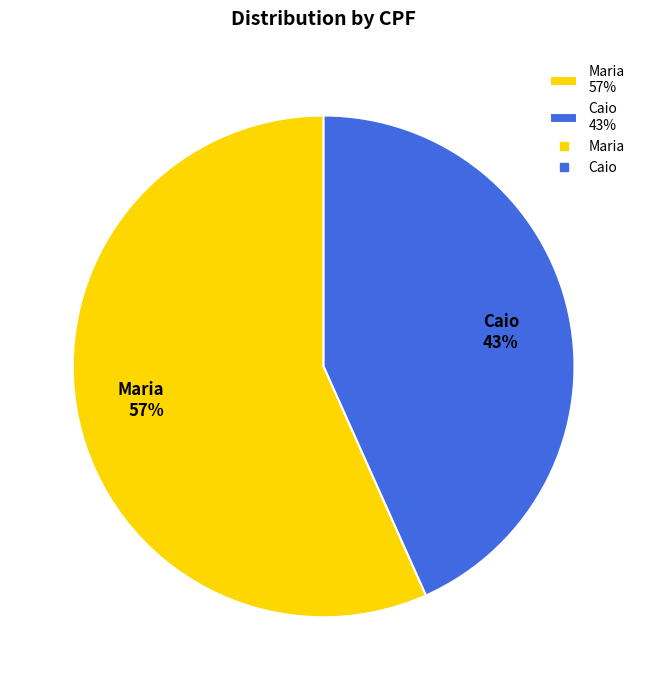

Combined, do Maria 57% and Caio 43% account for over 50%?

Yes